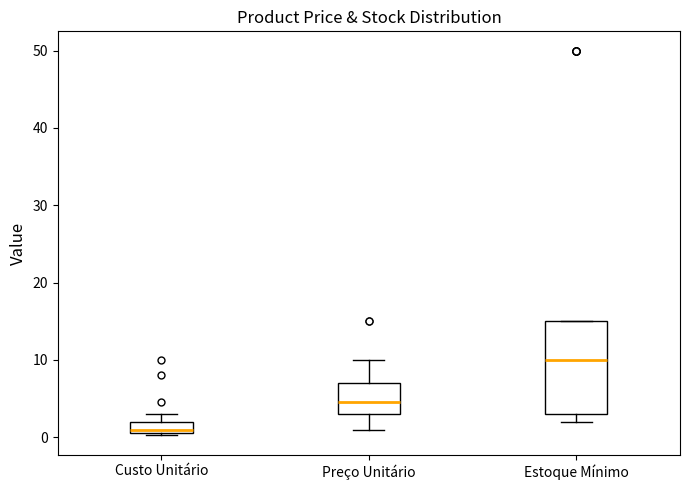

Comparing the boxes themselves (not the whiskers), which one is the tallest?

Estoque Mínimo